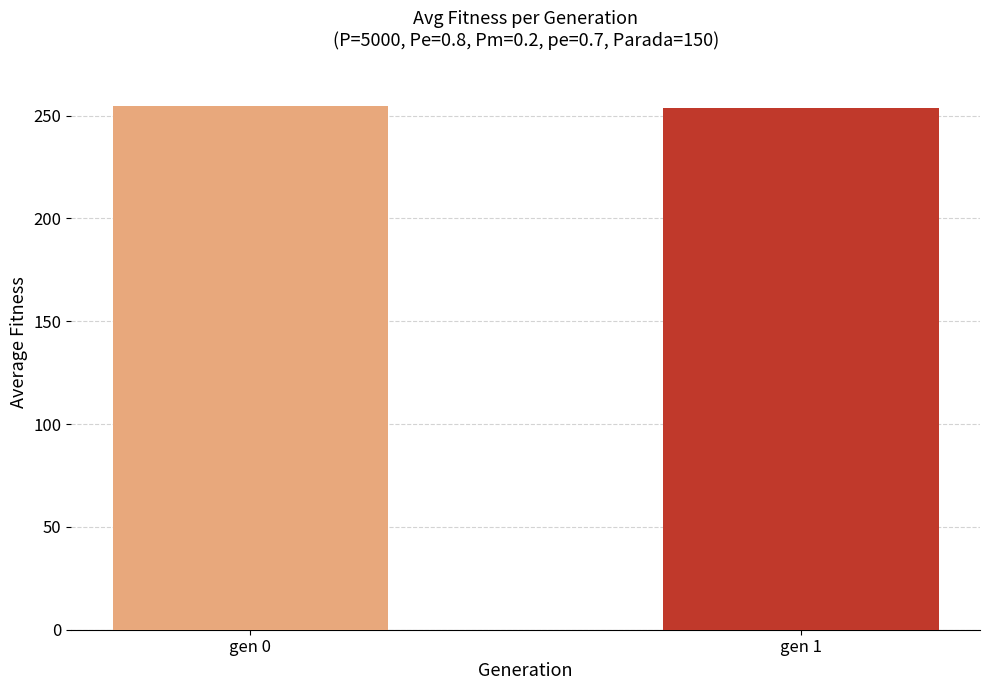

Reading left to right, what are all the values shown in this chart?

254.9	253.6